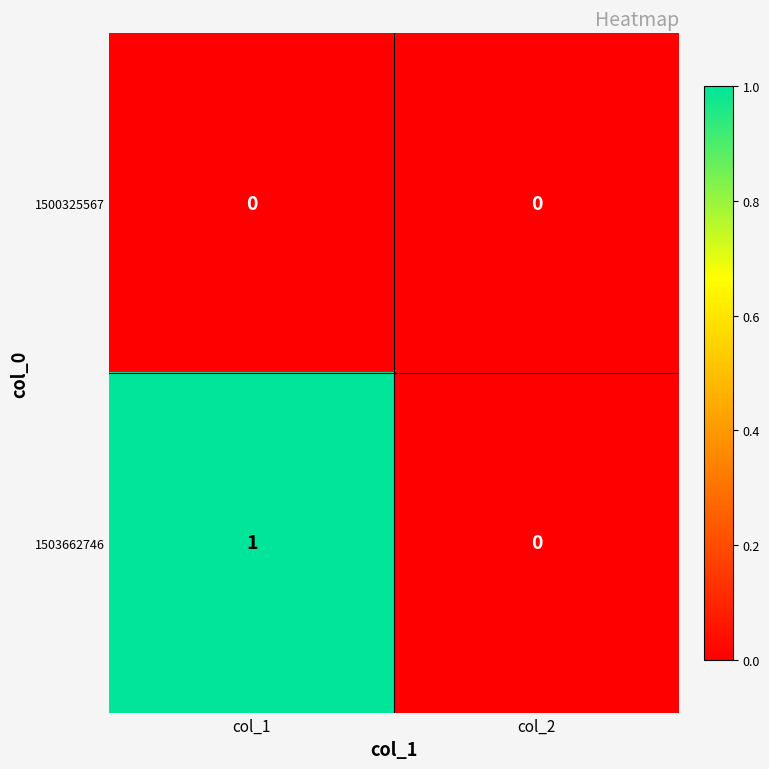

What is the total value across all series at col_1?

1